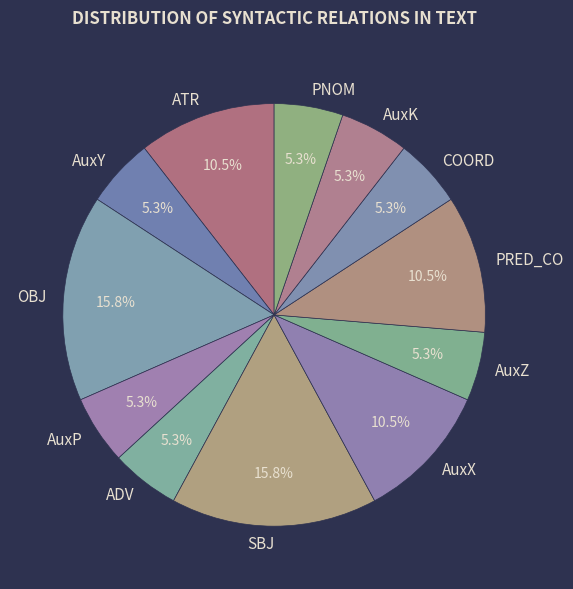

To the nearest percent, what is the average slice percentage?

8%